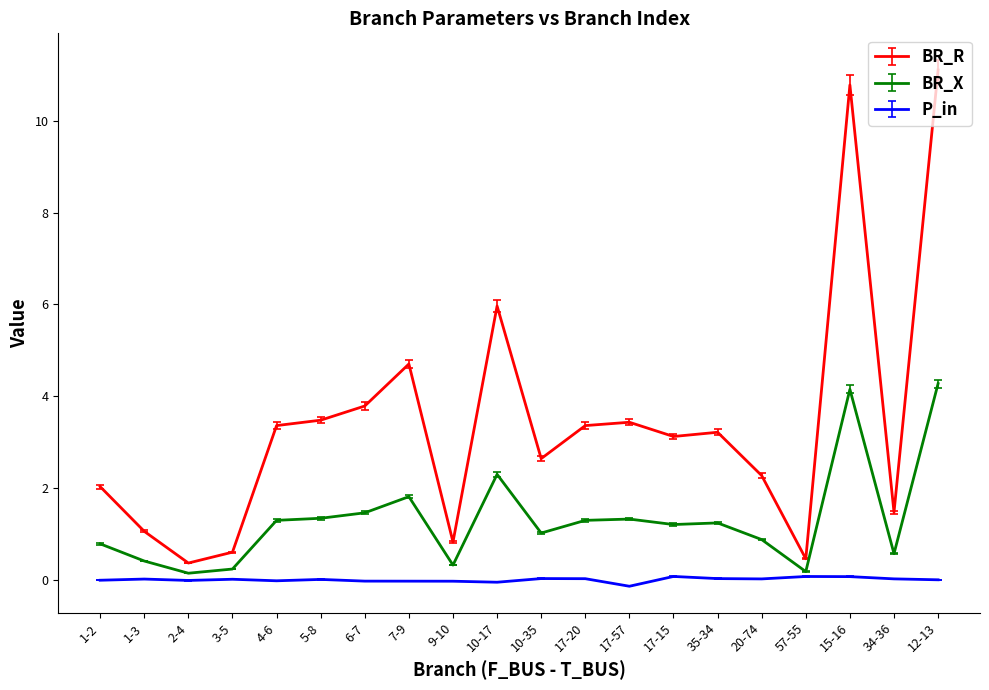

What are all the series names shown in the legend?

BR_R, BR_X, P_in